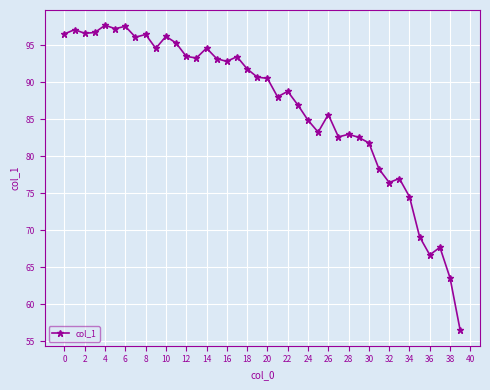

Does the chart have visible grid lines?

Yes